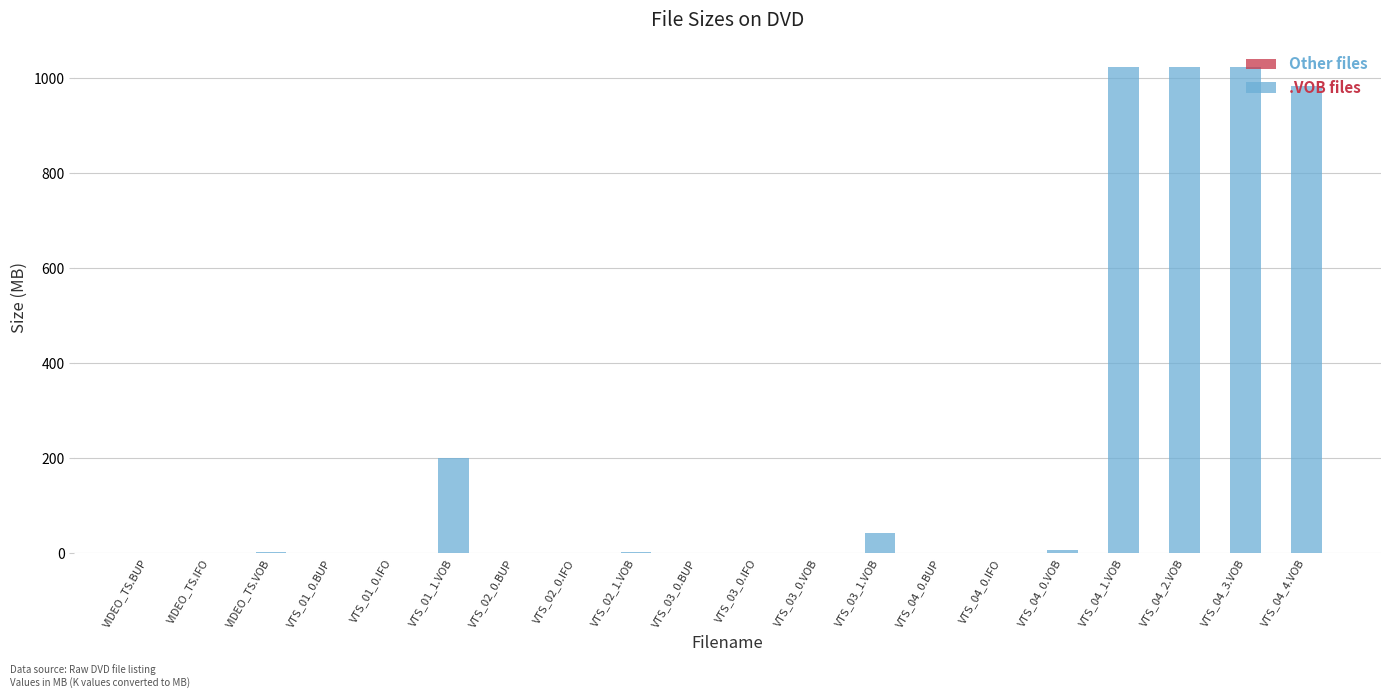

The value at VTS_04_0.BUP is 0.0. True or false?

False